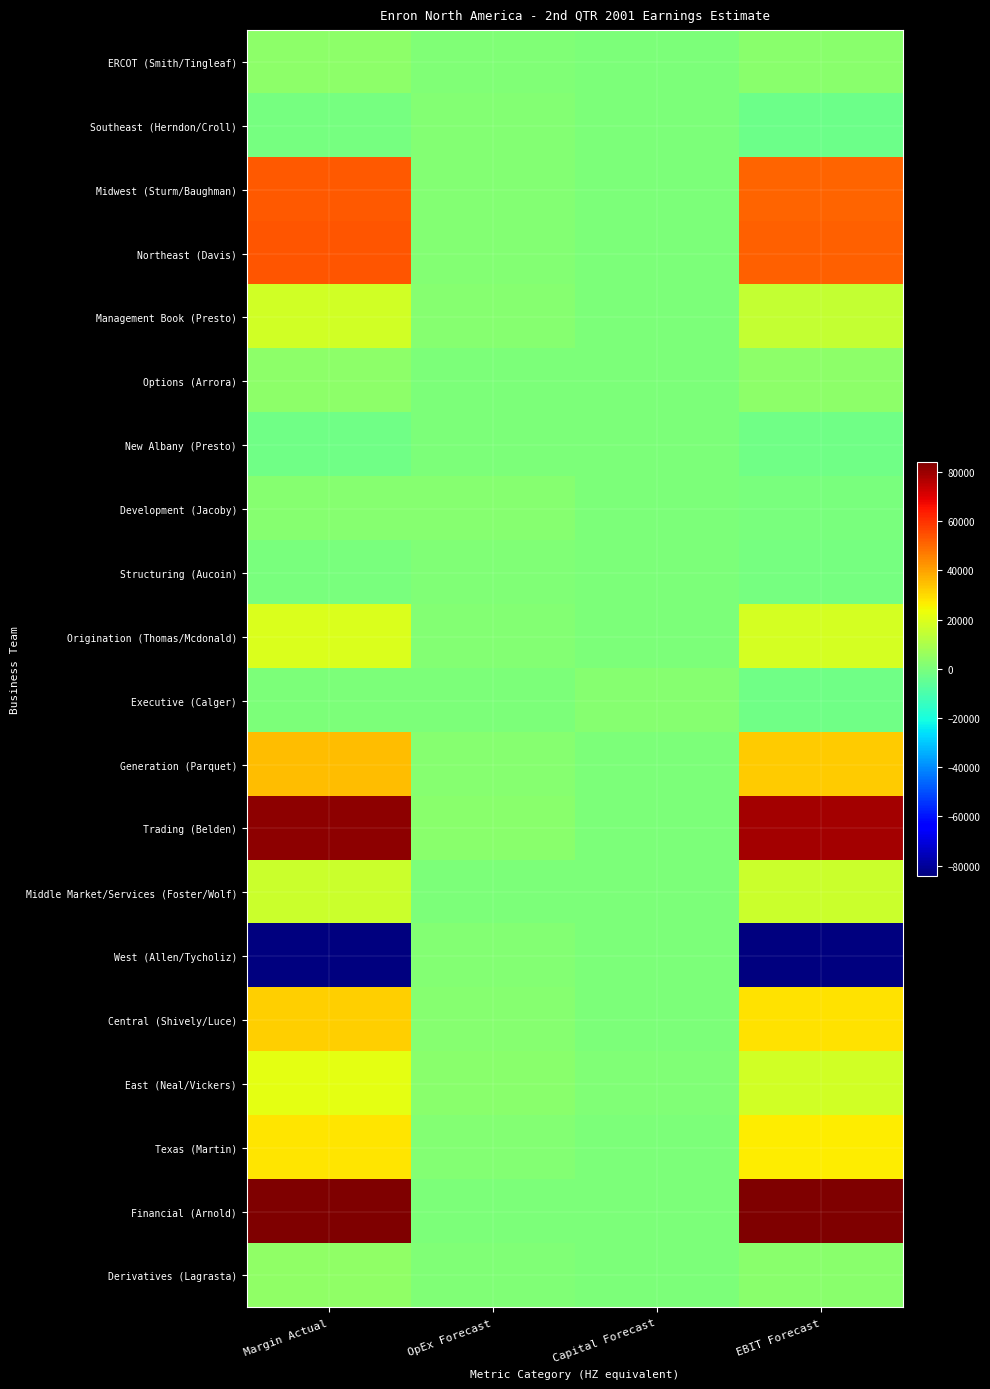

Which label corresponds to the smallest value in the chart?

EBIT Forecast